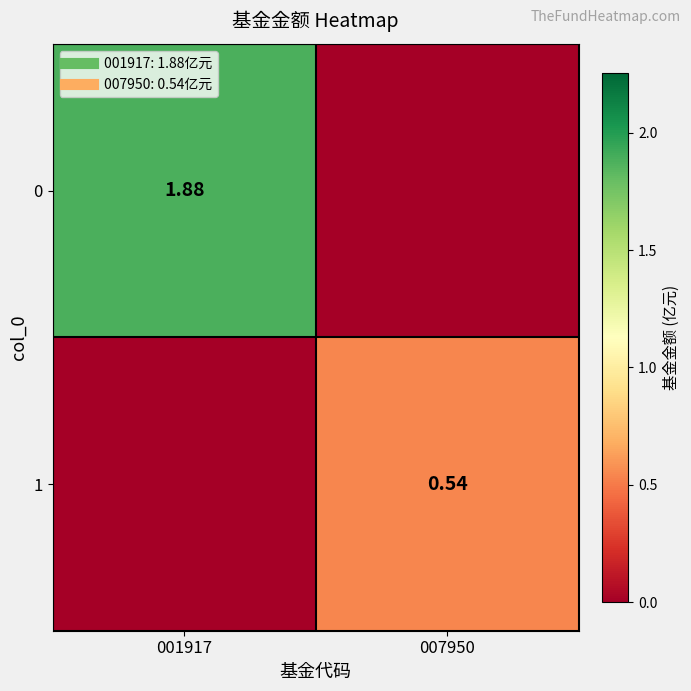

Where is 1 nearest to the value 0?

001917